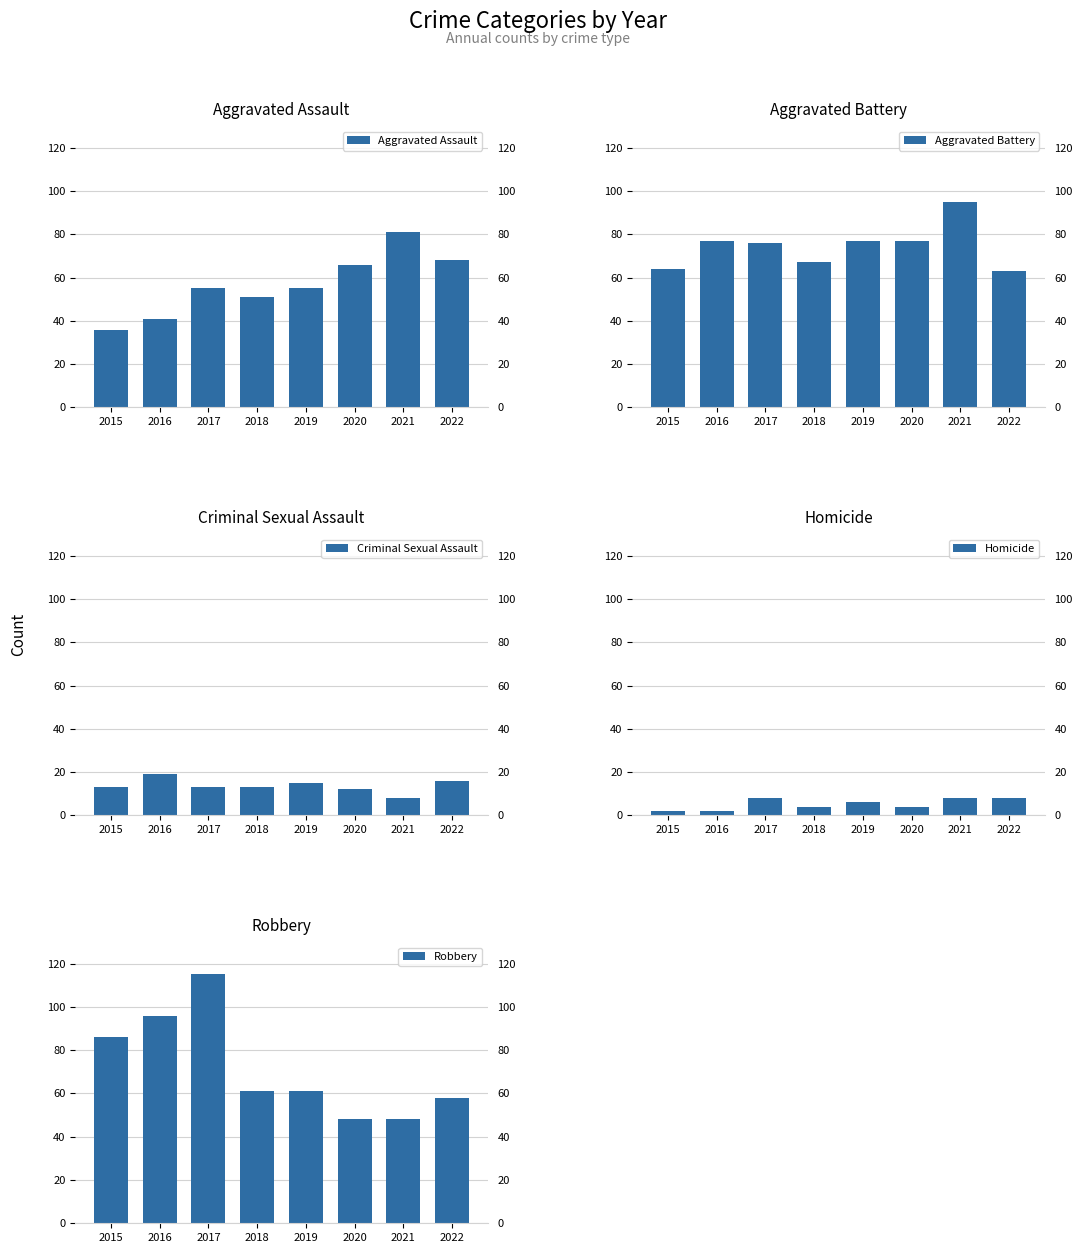

Reading left to right, extract all data points from this chart.

Aggravated Assault: 36	41	55	51	55	66	81	68
Aggravated Battery: 64	77	76	67	77	77	95	63
Criminal Sexual Assault: 13	19	13	13	15	12	8	16
Homicide: 2	2	8	4	6	4	8	8
Robbery: 86	96	115	61	61	48	48	58